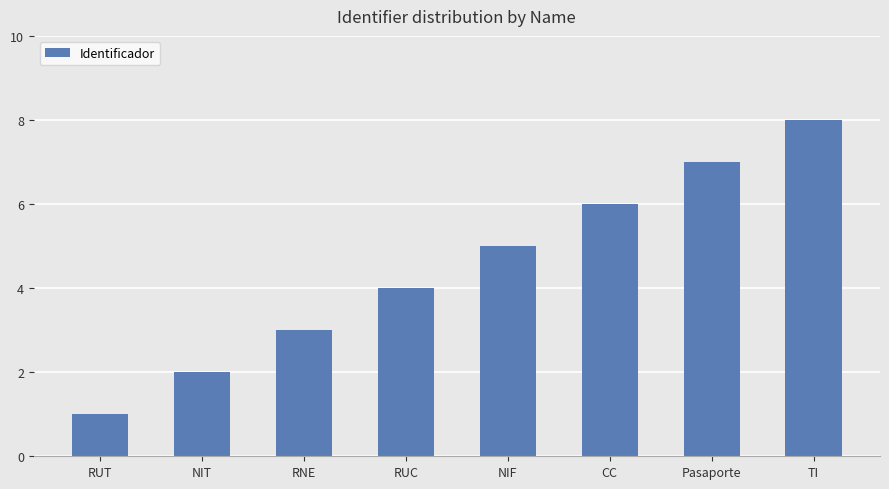

The value at Pasaporte is 7. True or false?

True